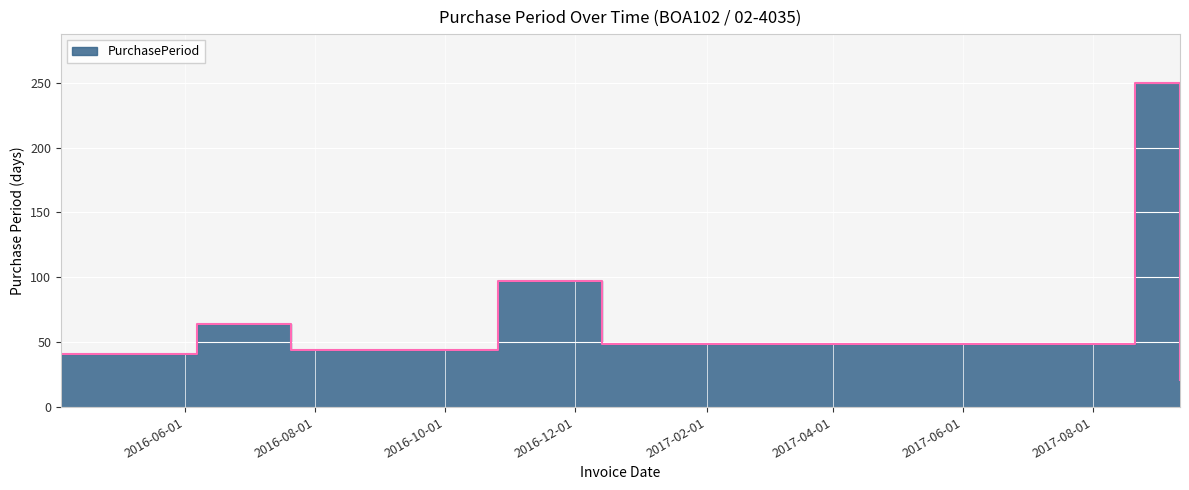

Which category has the highest value across all series?

2017-08-21